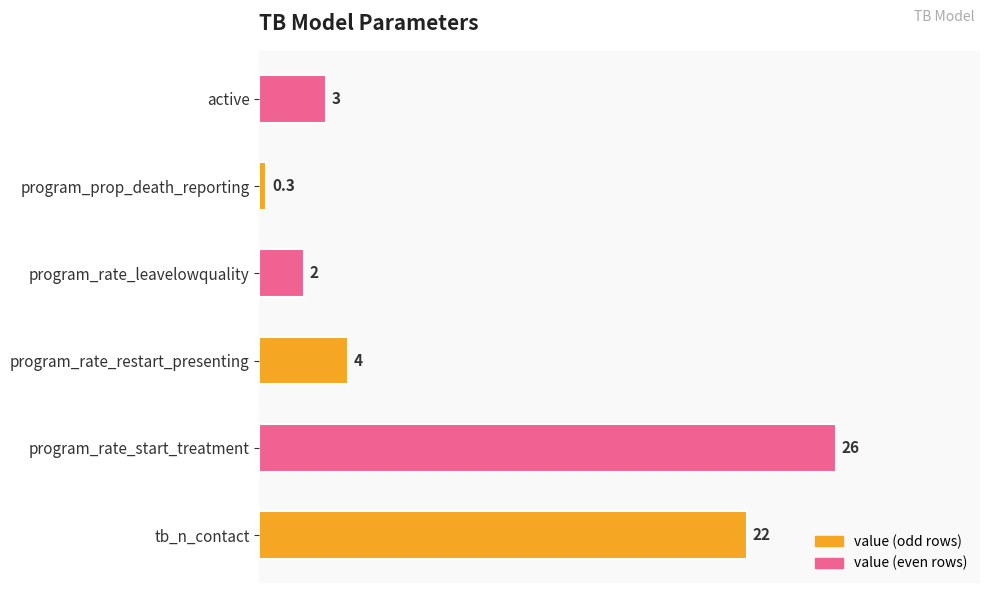

What is the difference between the maximum and minimum values?

25.7